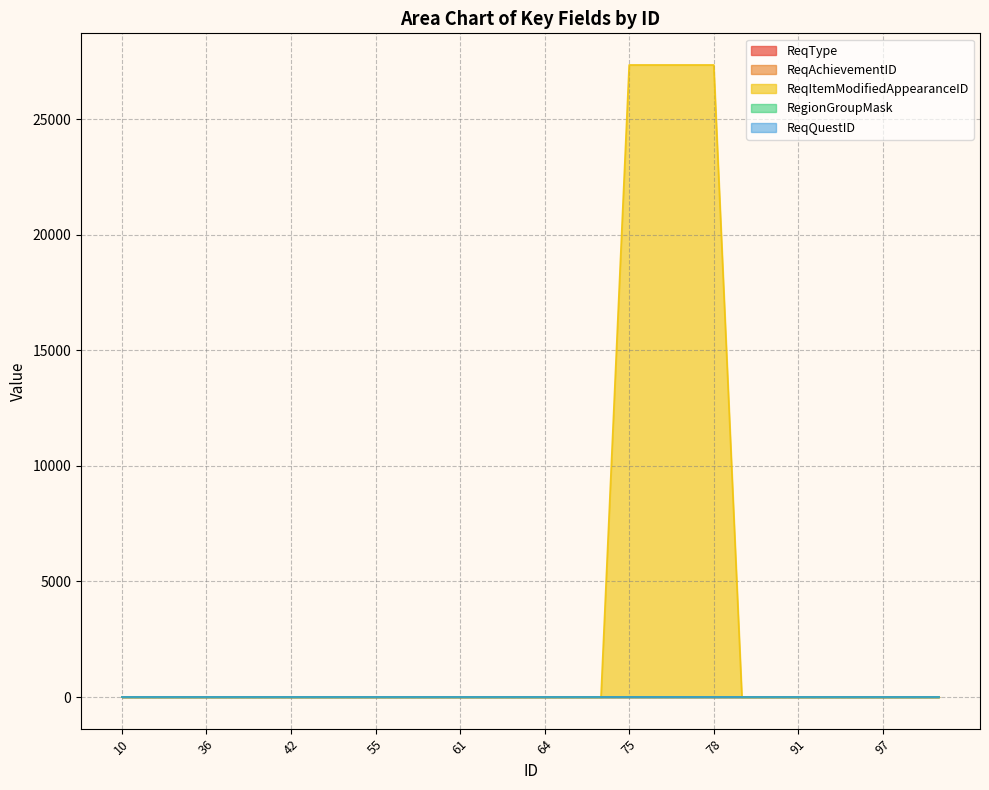

Which series changed the most between 62 and 105?

ReqType